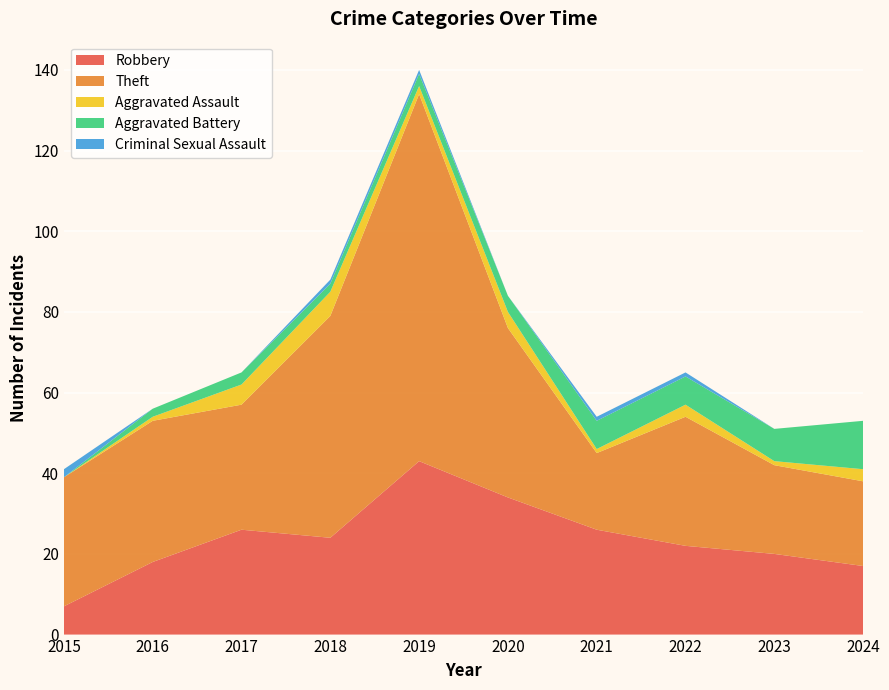

Reading left to right, what are all the values shown in this chart?

Robbery: 2015=7	2016=18	2017=26	2018=24	2019=43	2020=34	2021=26	2022=22	2023=20	2024=17
Theft: 2015=32	2016=35	2017=31	2018=55	2019=91	2020=42	2021=19	2022=32	2023=22	2024=21
Aggravated Assault: 2015=0	2016=1	2017=5	2018=6	2019=2	2020=4	2021=1	2022=3	2023=1	2024=3
Aggravated Battery: 2015=0	2016=2	2017=3	2018=2	2019=3	2020=4	2021=7	2022=7	2023=8	2024=12
Criminal Sexual Assault: 2015=2	2016=0	2017=0	2018=1	2019=1	2020=0	2021=1	2022=1	2023=0	2024=0